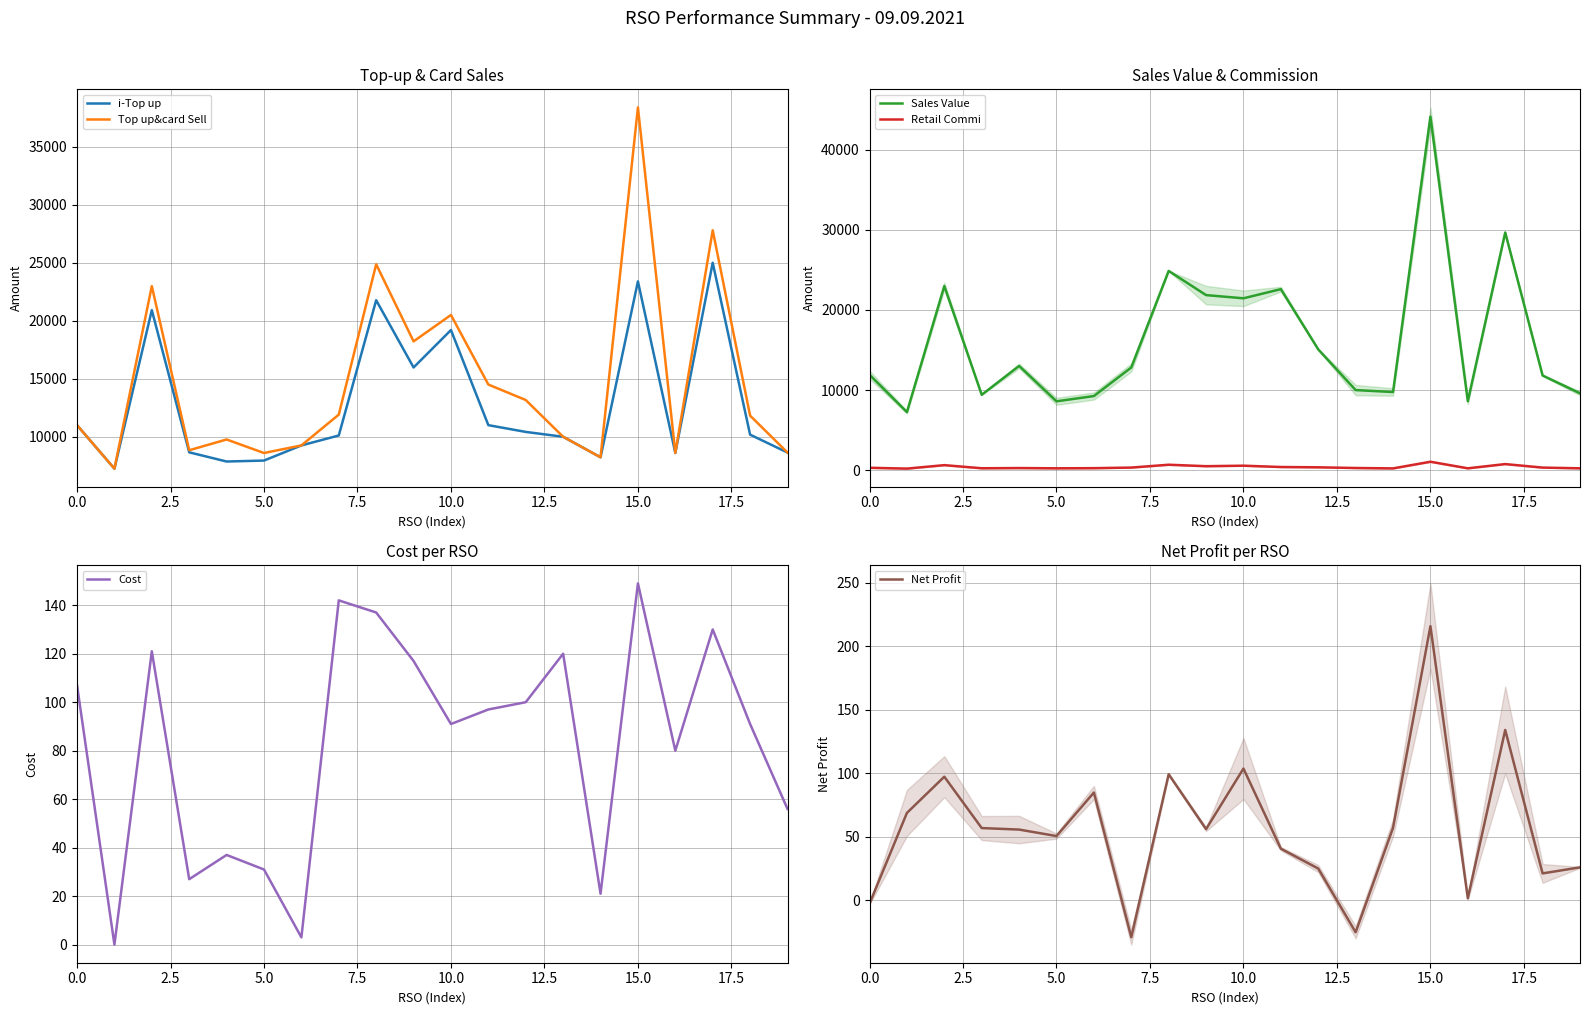

What is the maximum value for Sales Value?

44125.0